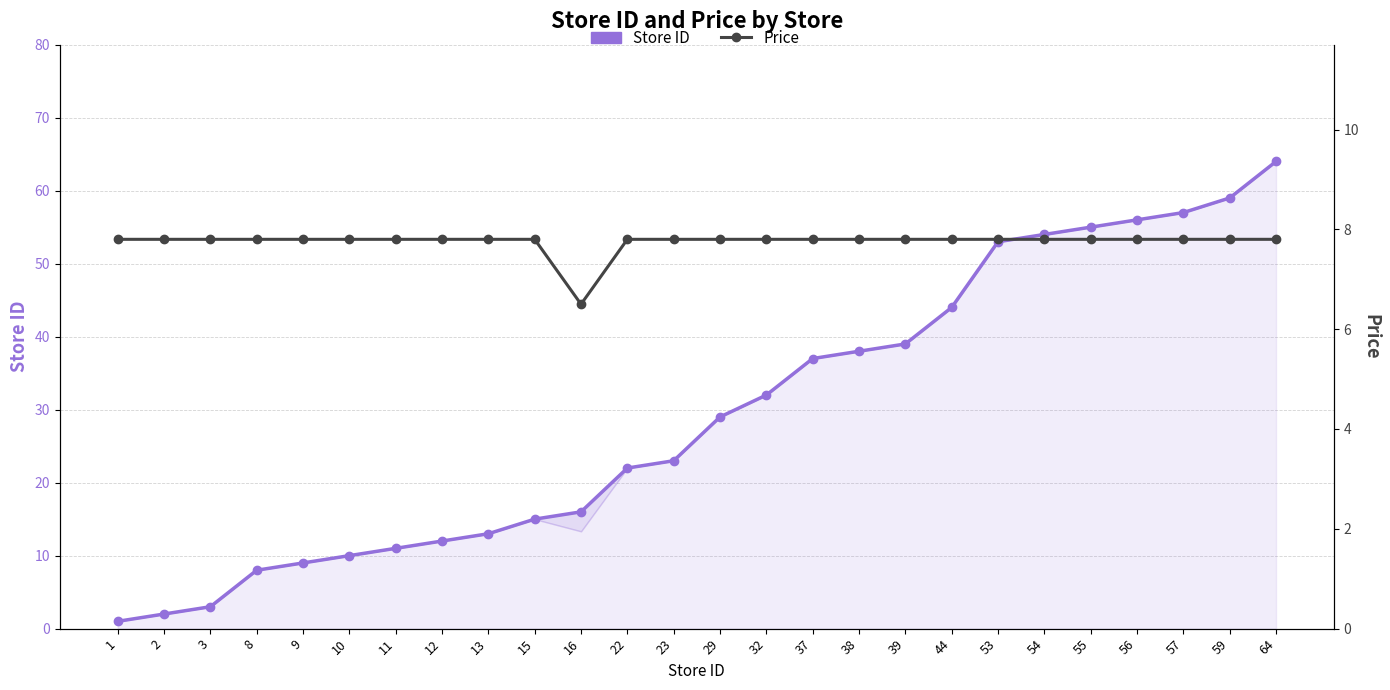

Reading left to right, what are all the values shown in this chart?

Store ID: 1=1.0	2=2.0	3=3.0	8=8.0	9=9.0	10=10.0	11=11.0	12=12.0	13=13.0	15=15.0	16=16.0	22=22.0	23=23.0	29=29.0	32=32.0	37=37.0	38=38.0	39=39.0	44=44.0	53=53.0	54=54.0	55=55.0	56=56.0	57=57.0	59=59.0	64=64.0
Price: 1=7.8	2=7.8	3=7.8	8=7.8	9=7.8	10=7.8	11=7.8	12=7.8	13=7.8	15=7.8	16=6.5	22=7.8	23=7.8	29=7.8	32=7.8	37=7.8	38=7.8	39=7.8	44=7.8	53=7.8	54=7.8	55=7.8	56=7.8	57=7.8	59=7.8	64=7.8